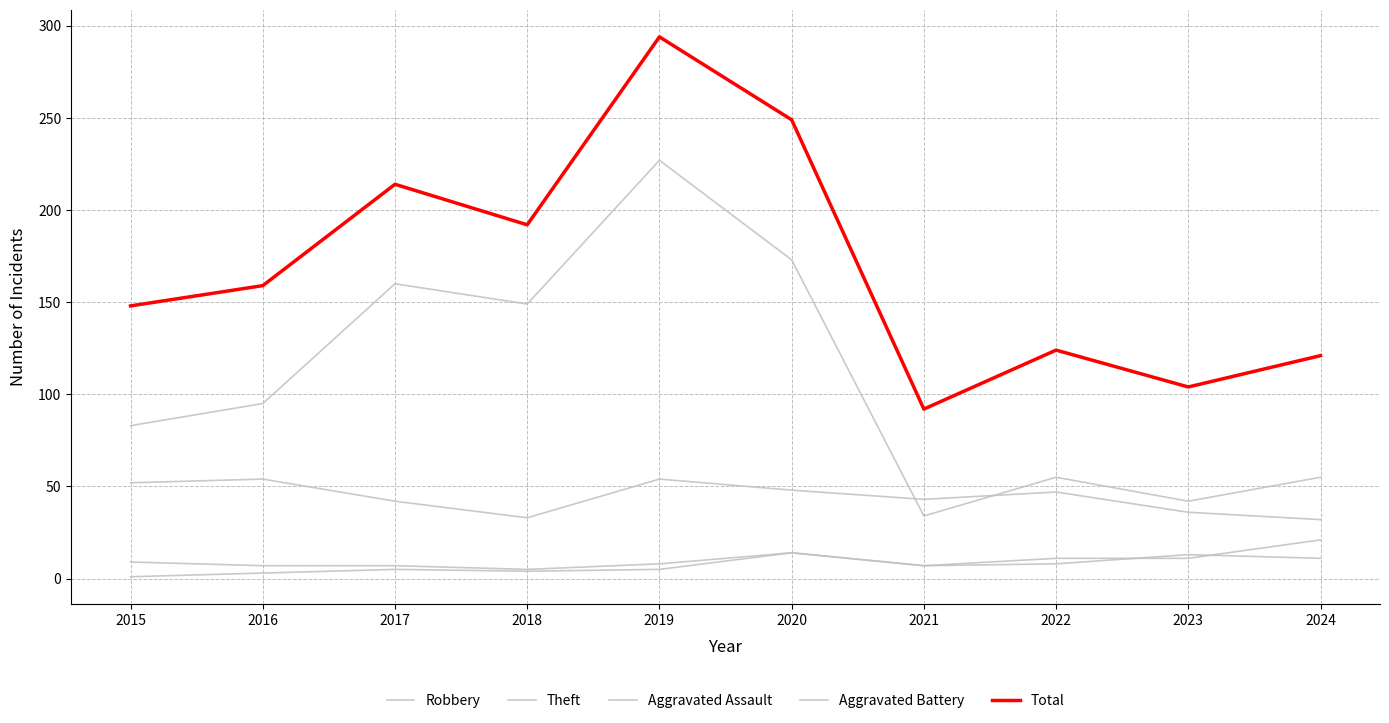

Where is Aggravated Assault nearest to the value 7?

2021